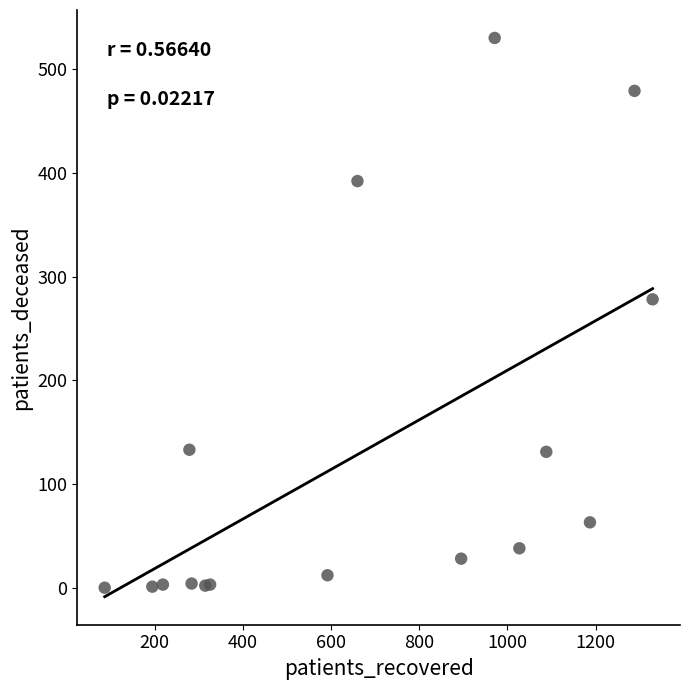

What Y value in the scatter plot is closest to 265?

278